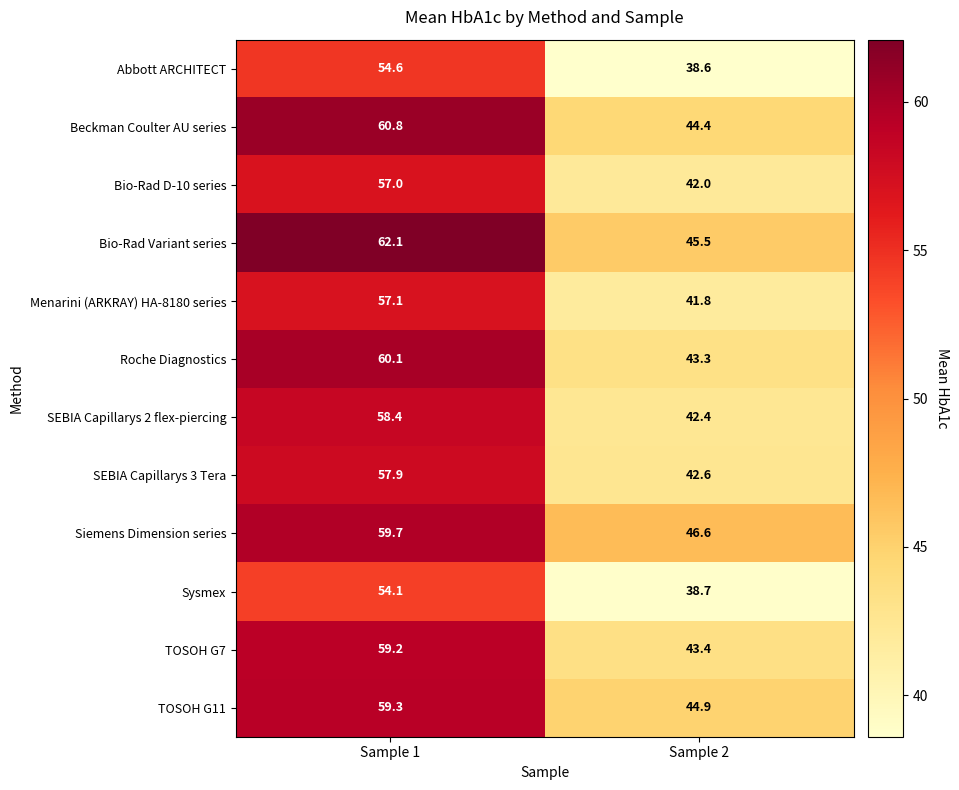

What is the difference between the Siemens Dimension series values at Sample 2 and Sample 1?

13.1